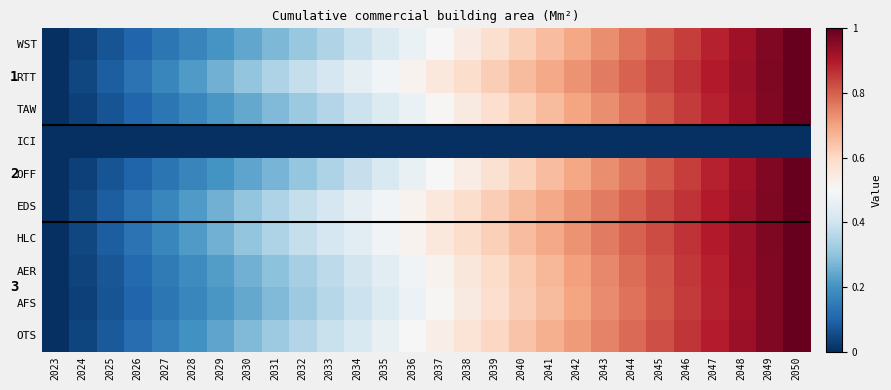

At which label is RTT closest to 0?

2023